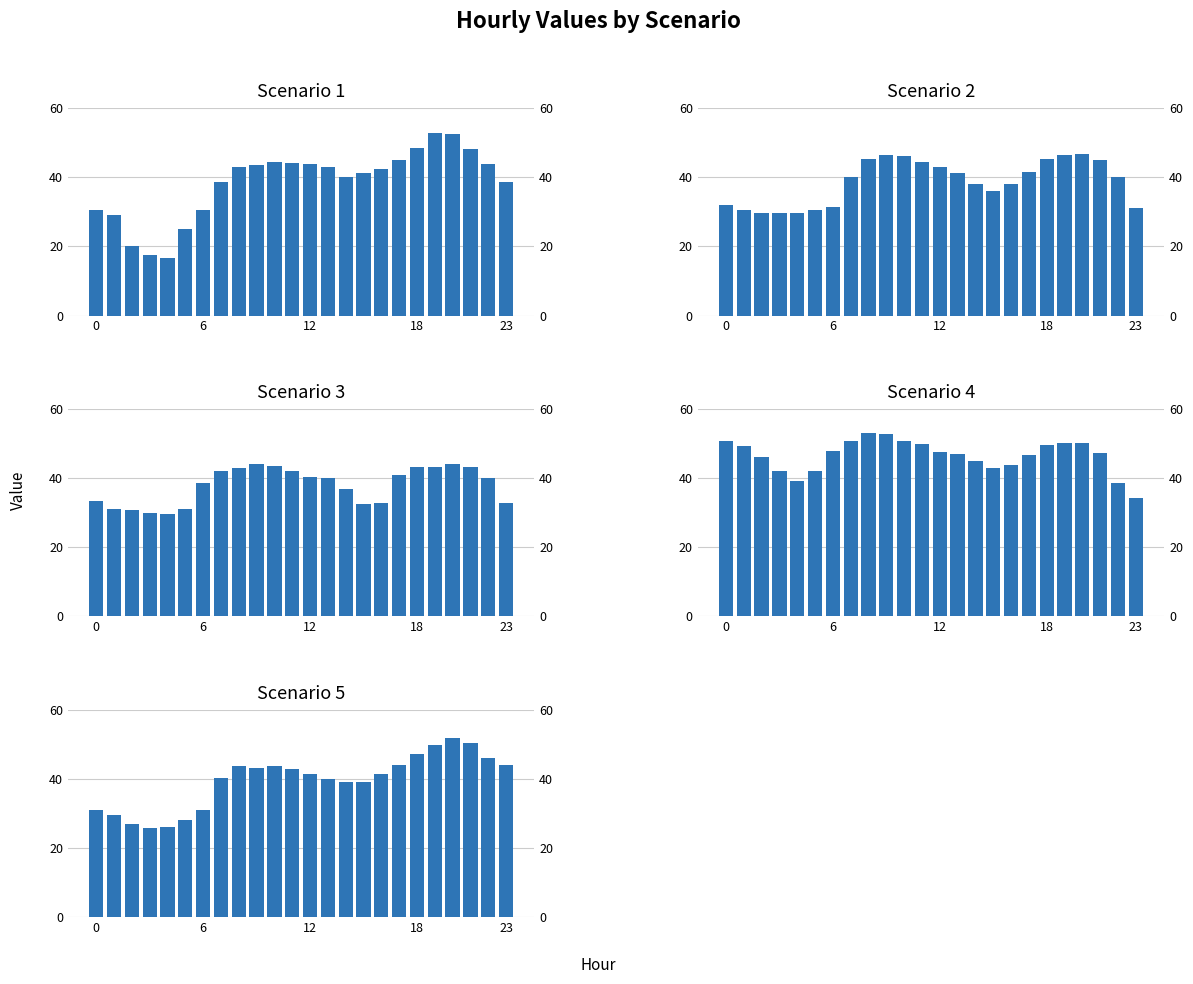

What is the spread (max minus min) of values at 16?

10.8